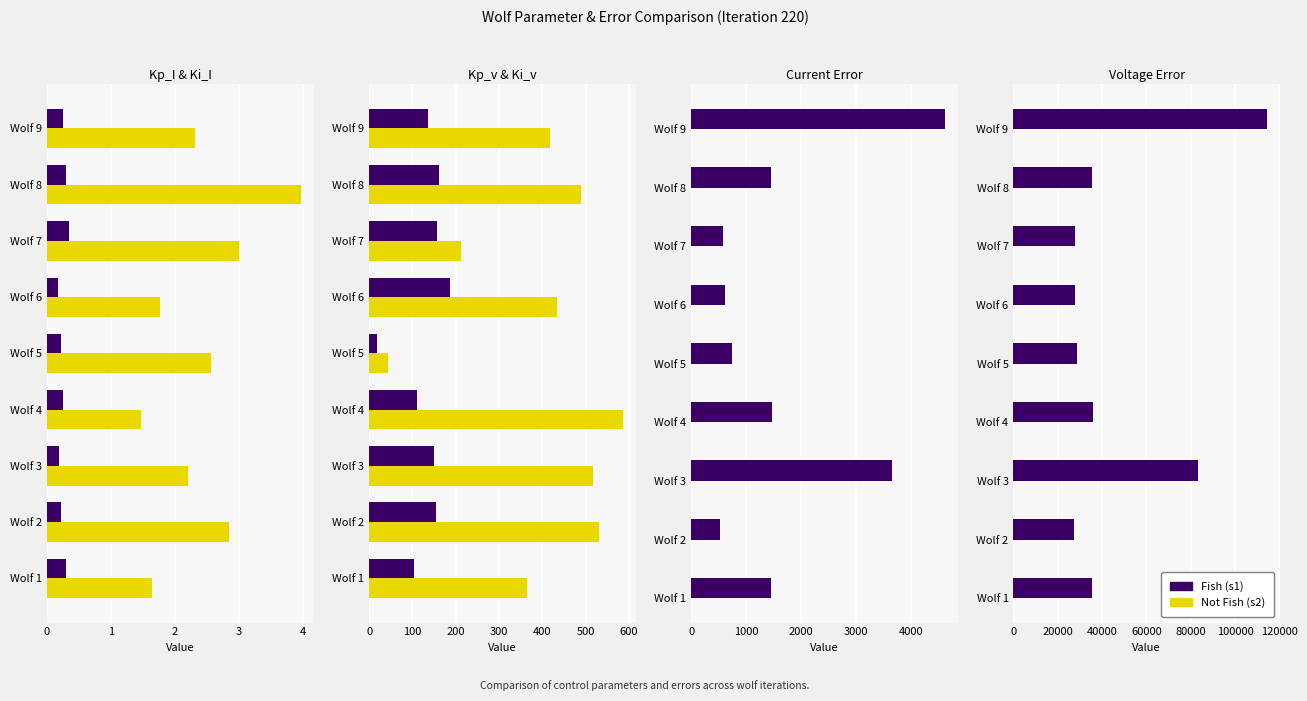

Is it true that Fish equals 27940.8 at Wolf 6?

True